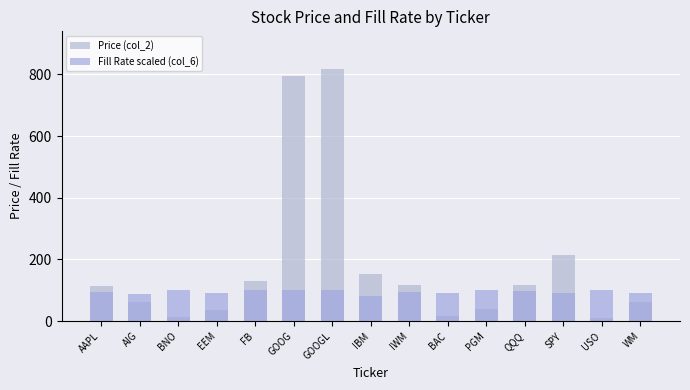

True or false: Fill Rate scaled (col_6) has a value of 30.9 at USO.

False